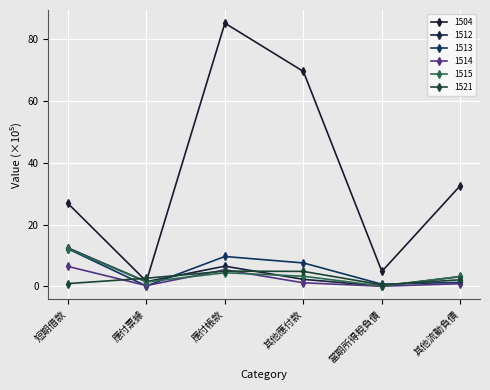

What is the total value across all series at 應付帳款?

116.2